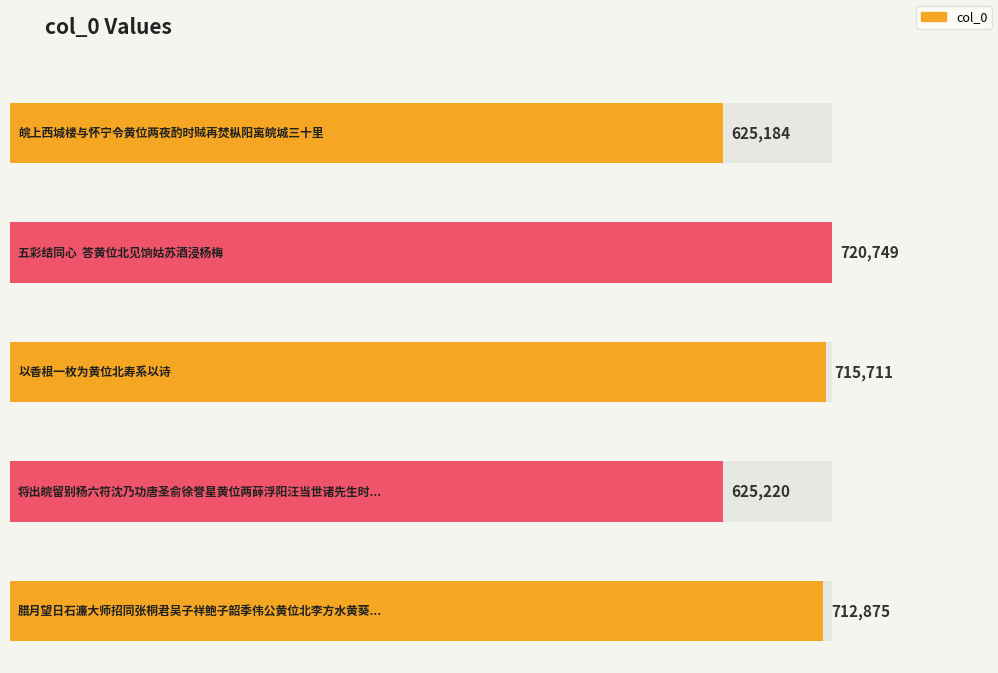

What is the greatest value displayed?

720749